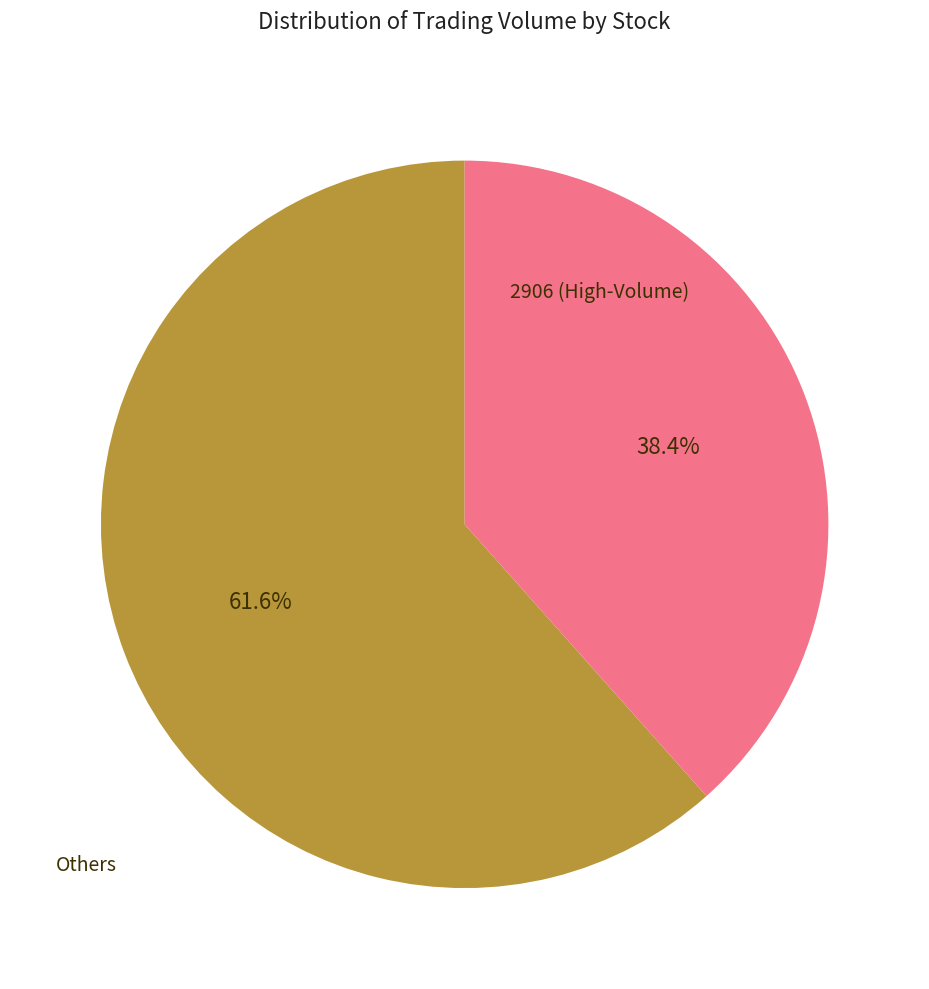

Is there a majority slice in this chart?

Yes